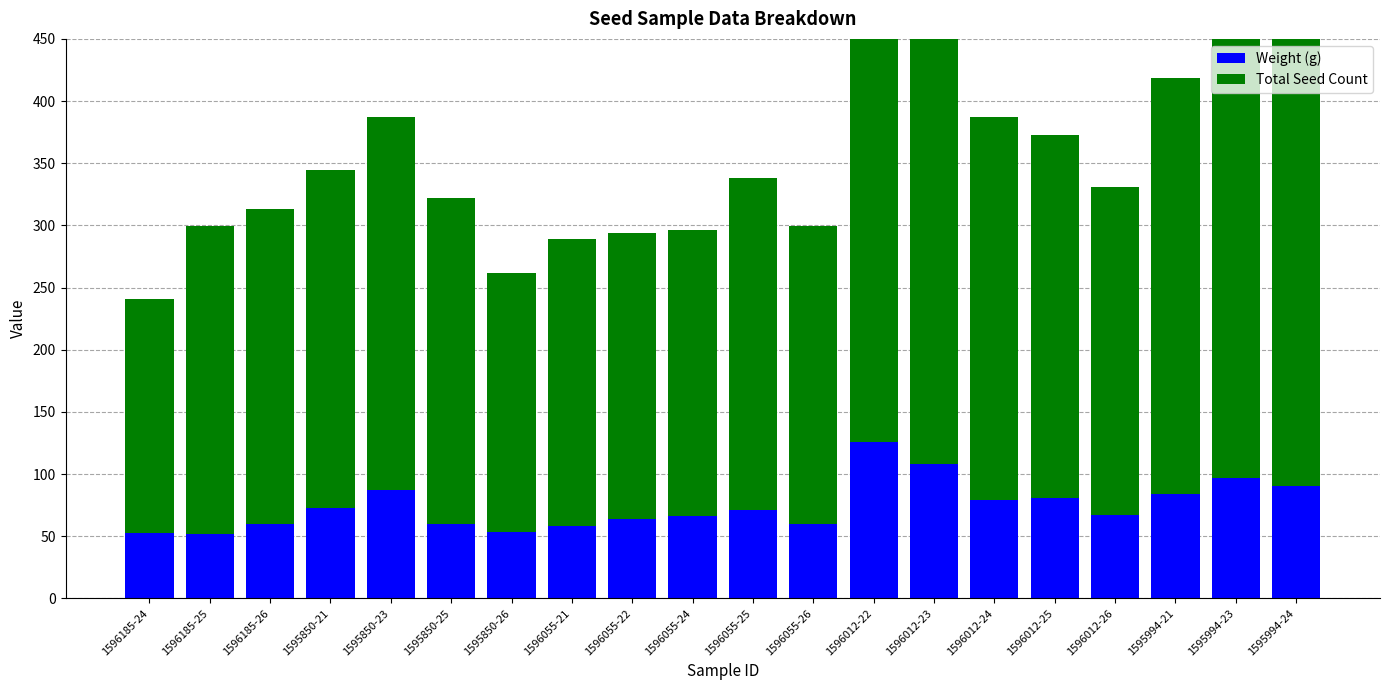

What position from the right is 1596055-25?

10